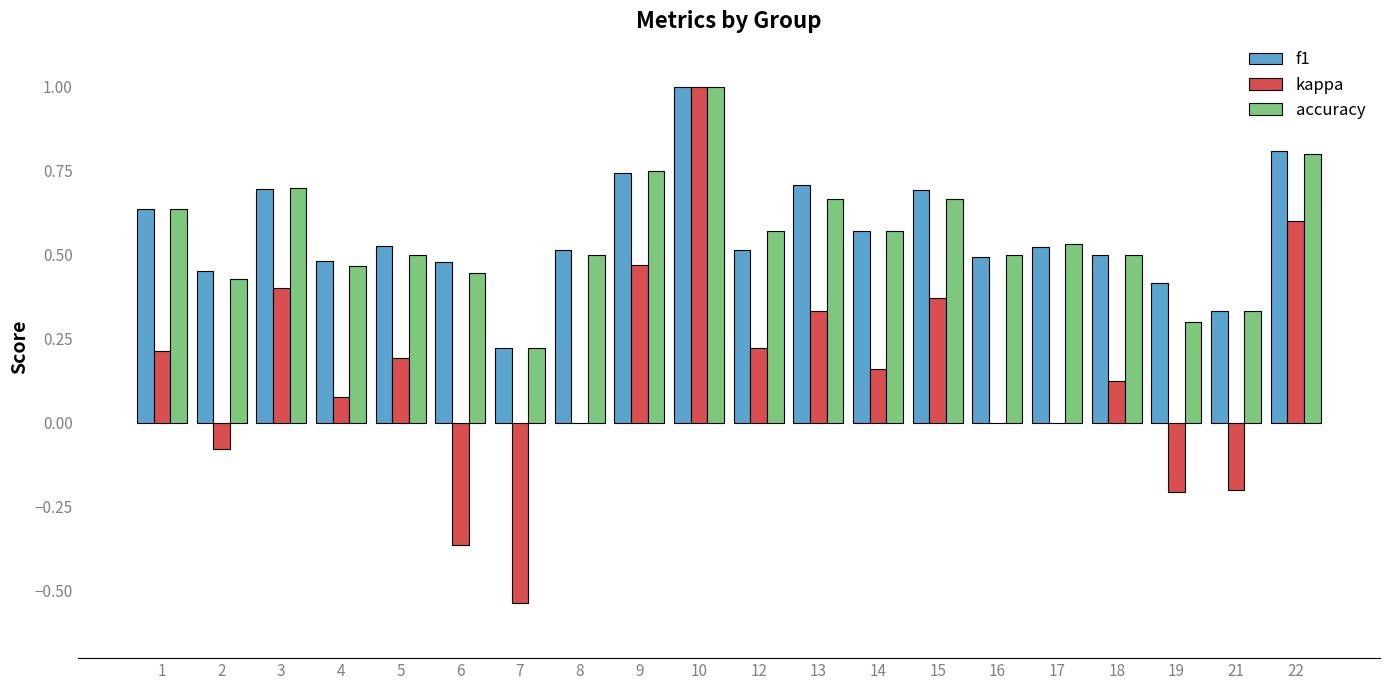

What is the sum of the f1 values at 9 and 3?

1.4